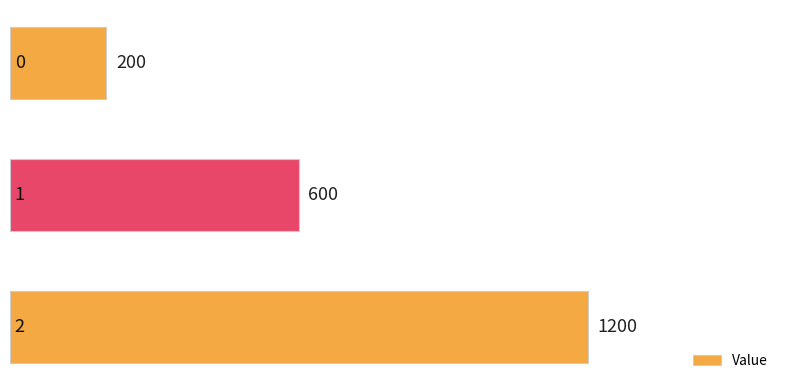

How many bars are there in total?

3